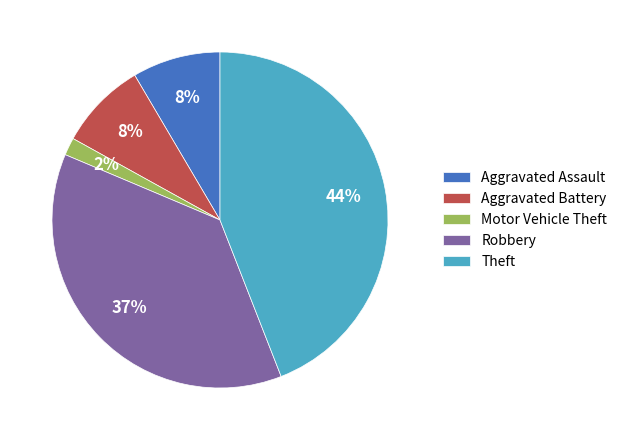

How many segments does this pie chart have?

5